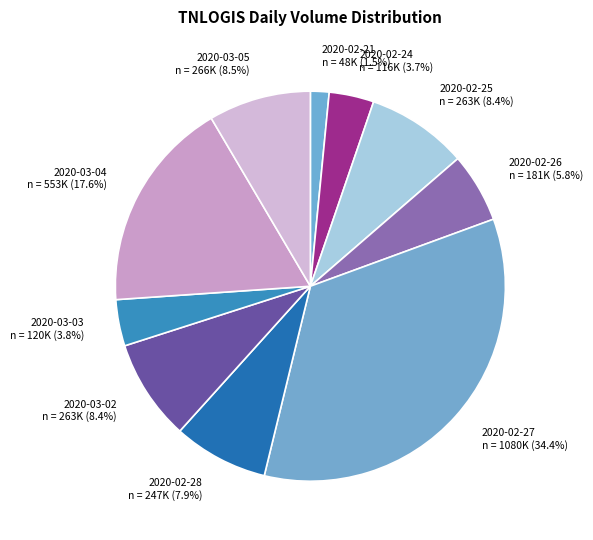

Which category has the smallest portion of the pie?

2020-02-21